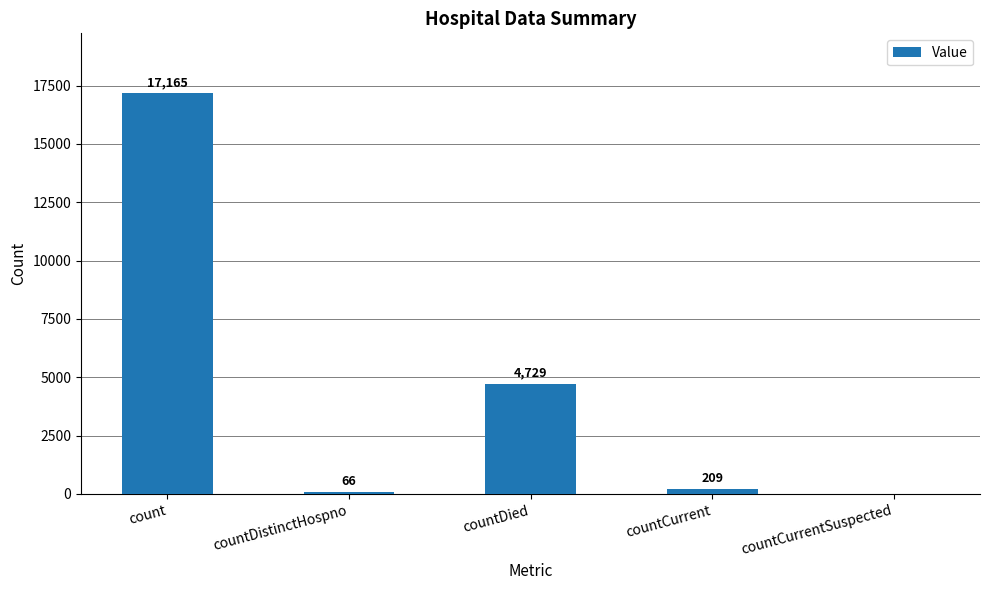

What value does the data have at countDistinctHospno, to the nearest 50?

50